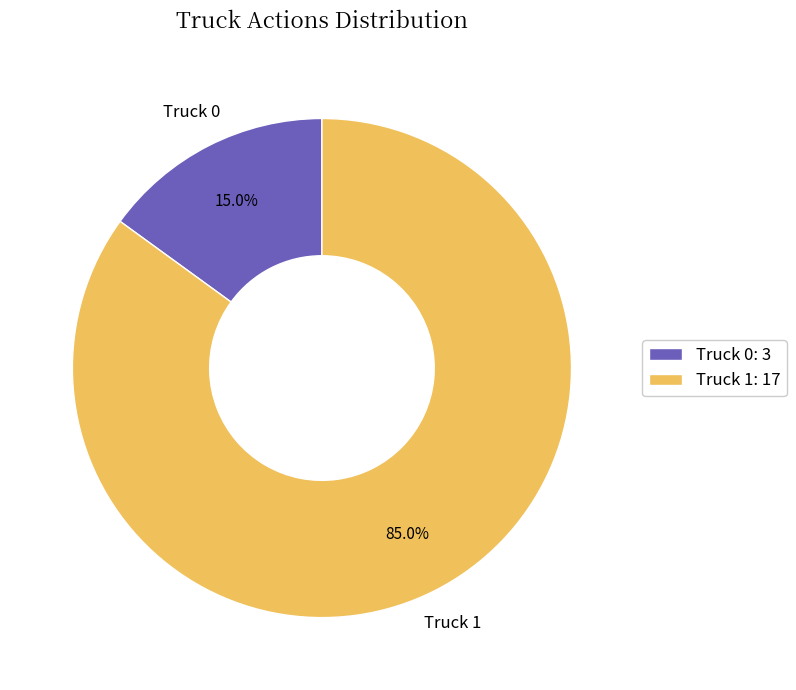

What portion of the pie excludes Truck 0?

85.0%